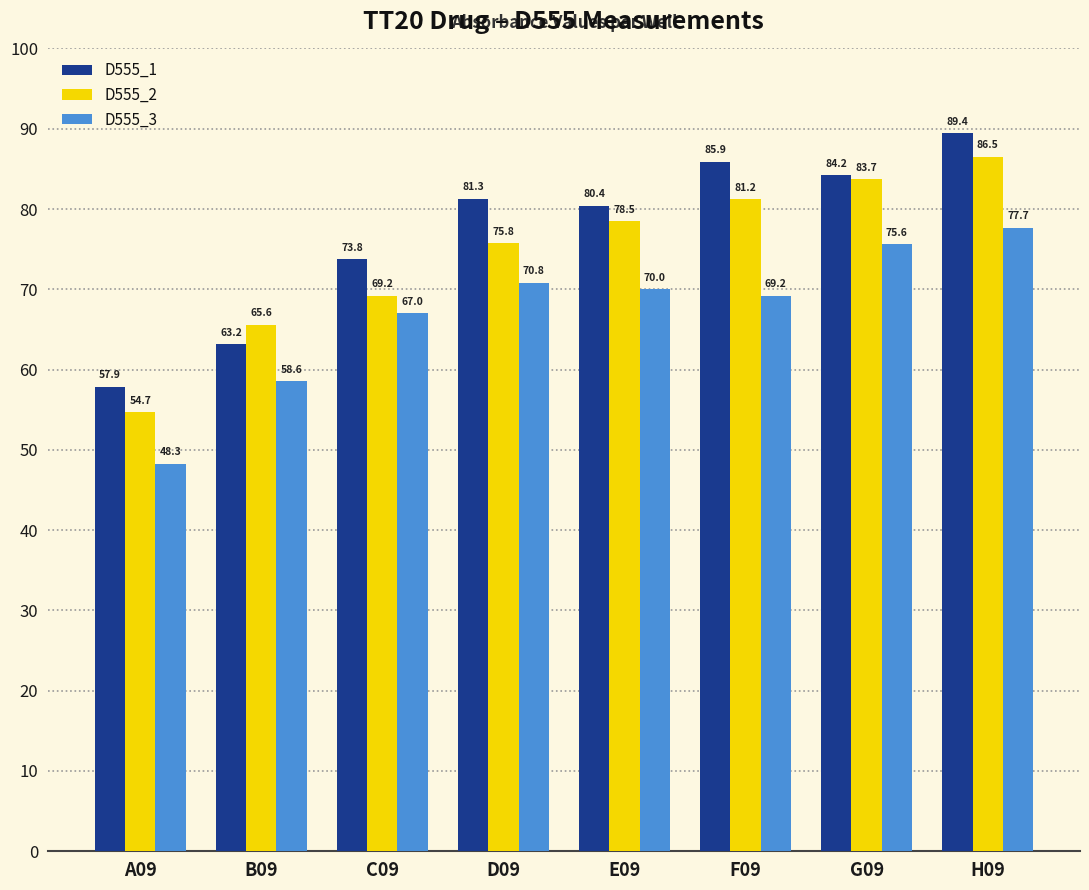

What are all the series names shown in the legend?

D555_1, D555_2, D555_3